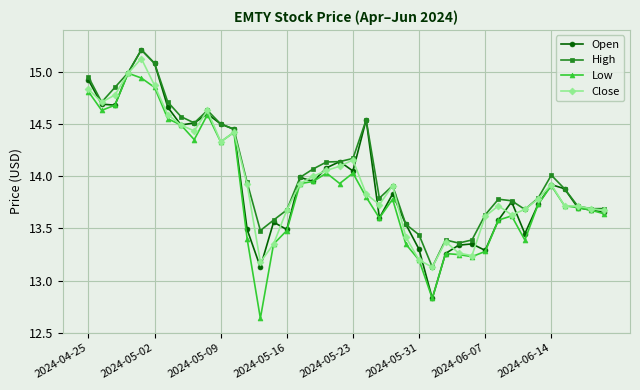

What is the maximum value for Close?

15.1